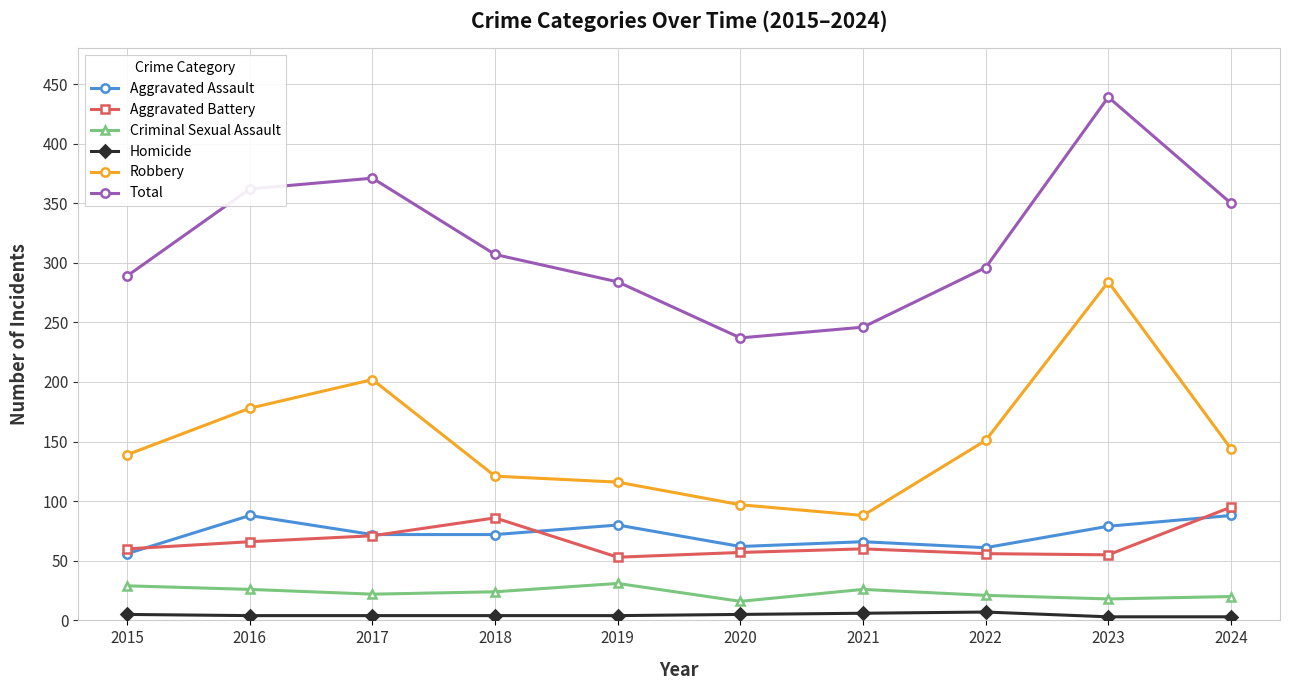

True or false: Criminal Sexual Assault has more than 1 points higher than both neighbors.

True